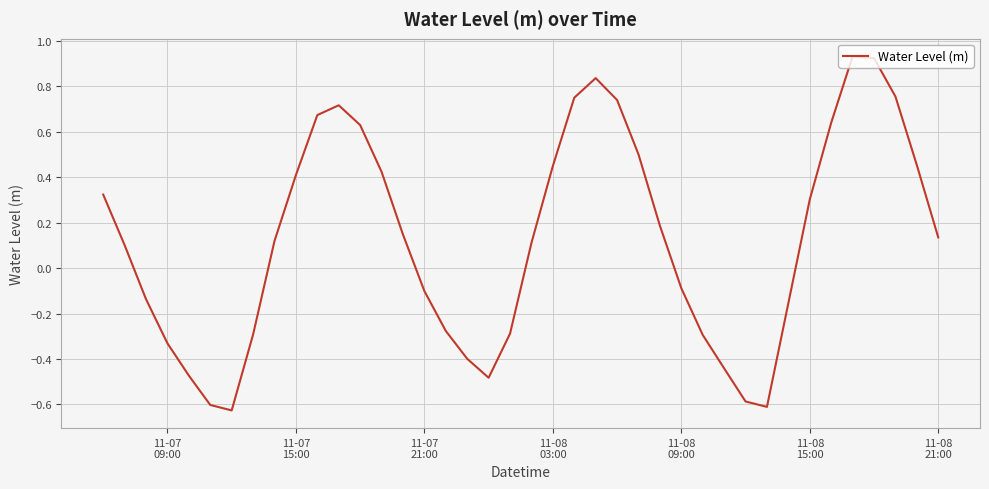

How many values are below 0?

17